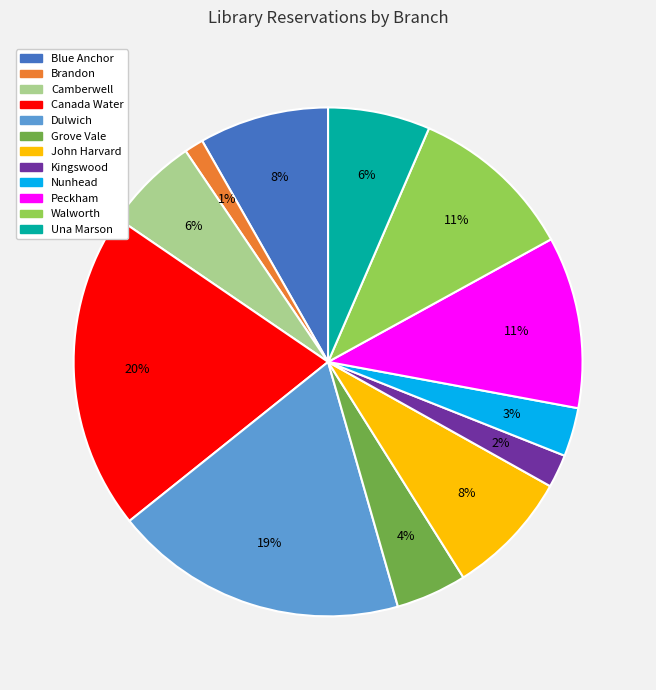

To the nearest percent, what is the combined percentage of Brandon and Canada Water?

21%